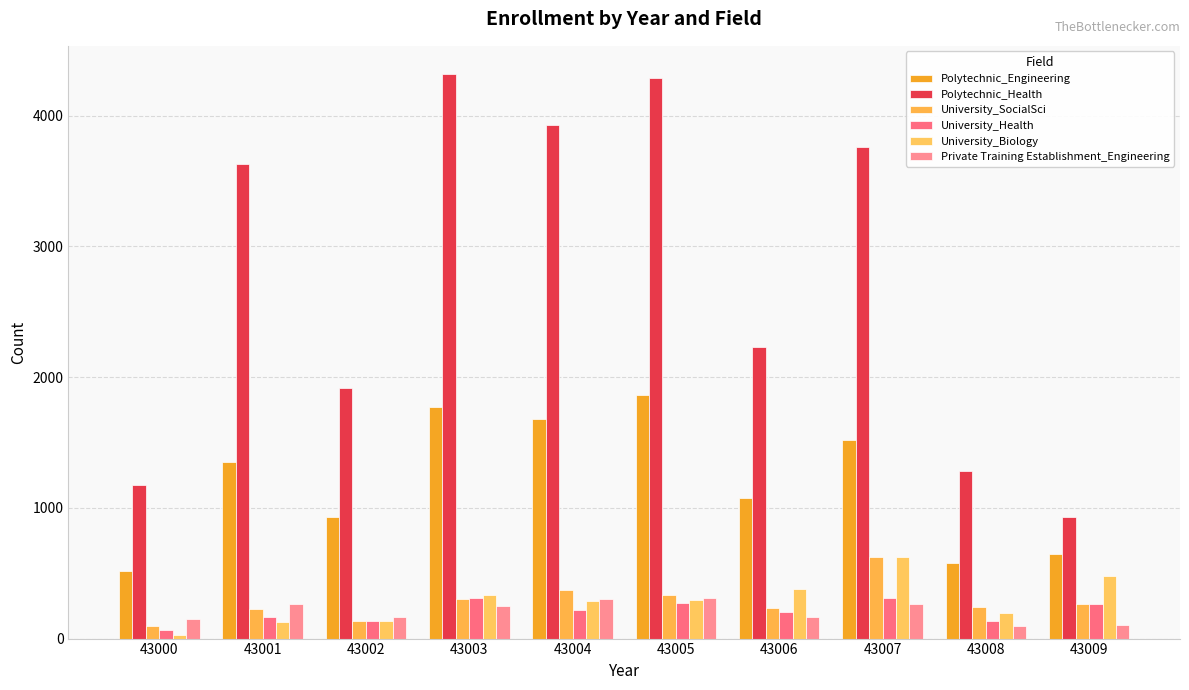

What is the difference between the highest and lowest values at 43001?

3501